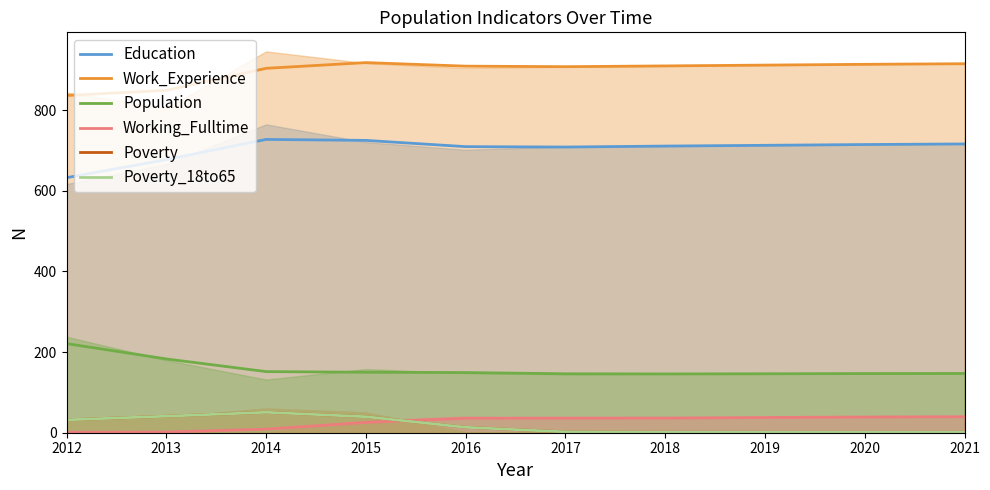

What is the value of the Working_Fulltime point at the 1st from the left?

1.0